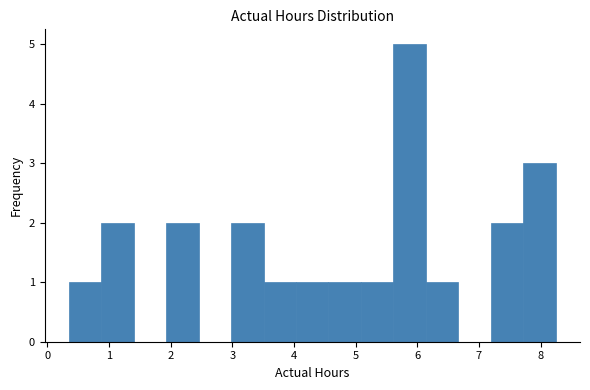

How tall is the bar that spans 6.1 to 6.7 on the x-axis? Neither the bar edges nor the heights are printed on the chart, so give them approximately, as read against the axes.

1